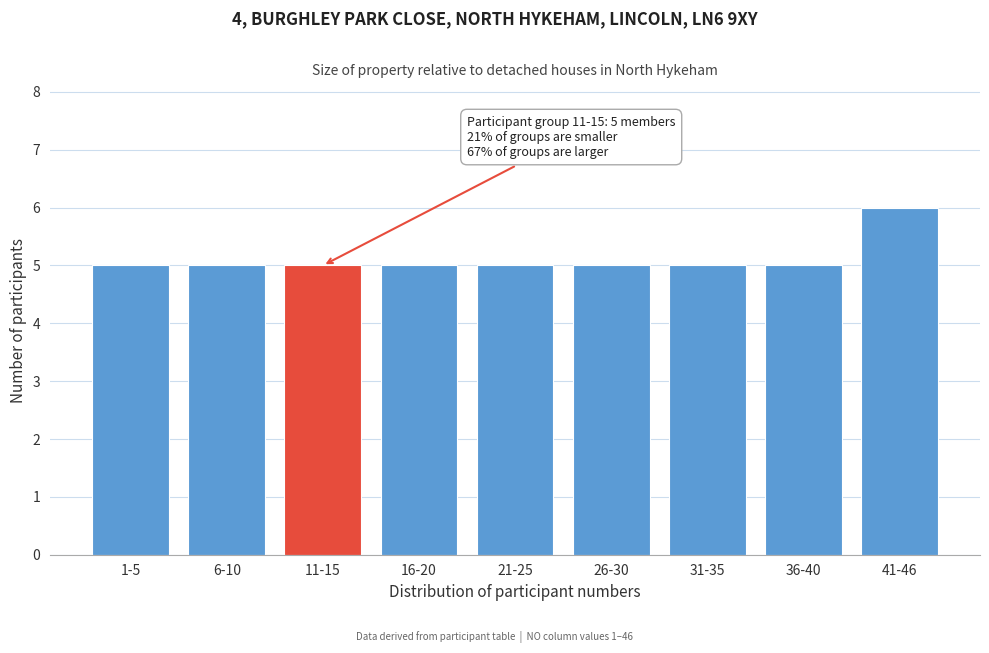

Reading left to right, list all the values displayed in this chart.

1-5=5	6-10=5	11-15=5	16-20=5	21-25=5	26-30=5	31-35=5	36-40=5	41-46=6